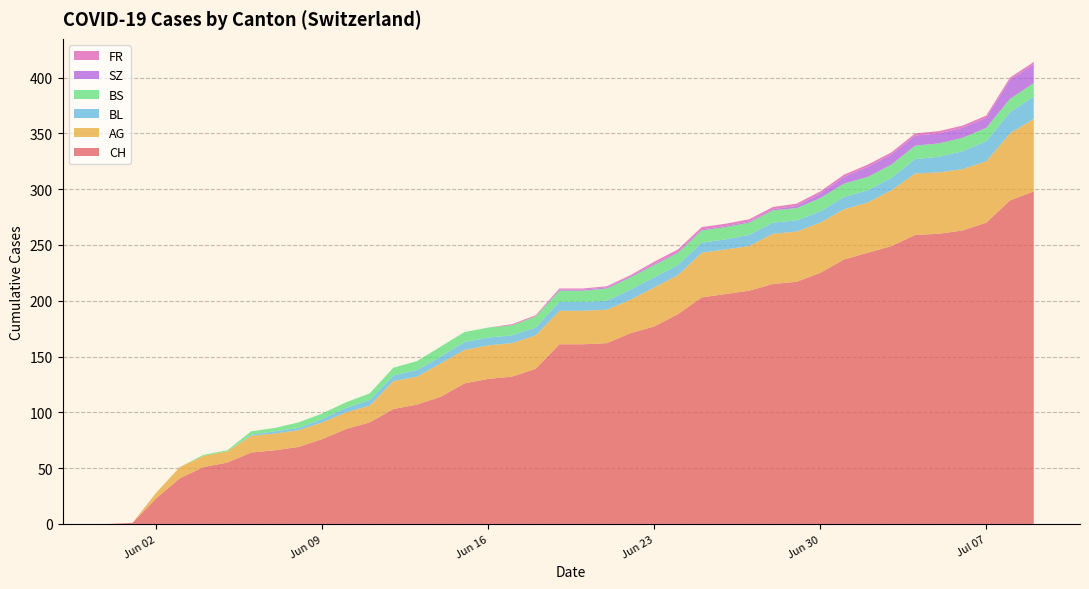

Reading left to right, what are all the values shown in this chart?

CH: 0	1	23	41	51	55	64	66	69	76	85	91	103	107	114	126	130	132	139	161	161	162	171	177	188	203	206	209	215	217	225	237	243	249	259	260	263	270	290	298
AG: 0	0	5	10	10	10	15	15	15	15	15	15	25	25	30	30	30	30	30	30	30	30	30	35	35	40	40	40	45	45	45	45	45	50	55	55	55	55	60	65
BL: 0	0	0	0	0	0	1	2	2	3	4	5	5	6	6	7	7	7	7	8	8	8	9	9	9	9	9	10	10	10	10	11	11	11	13	14	16	18	19	20
BS: 0	0	0	0	1	1	3	3	5	5	5	6	7	8	9	9	9	9	10	10	10	11	11	11	11	11	11	11	11	11	12	12	12	12	12	12	12	12	12	12
SZ: 0	0	0	0	0	0	0	0	0	0	0	0	0	0	0	0	0	0	0	1	1	1	1	1	1	1	1	1	1	2	4	6	9	9	9	9	9	9	17	17
FR: 0	0	0	0	0	0	0	0	0	0	0	0	0	0	0	0	0	1	1	1	1	1	1	2	2	2	2	2	2	2	2	2	2	2	2	2	2	2	2	2